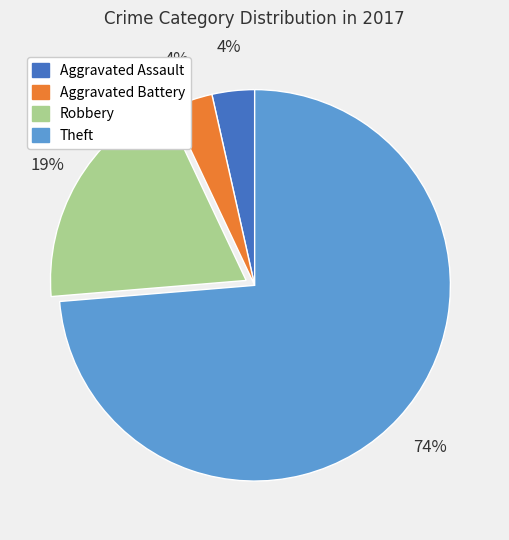

Do Robbery and Theft together represent more than half of the pie?

Yes